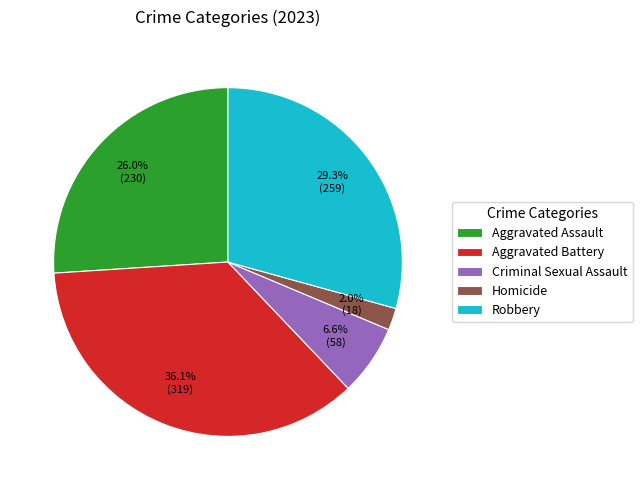

Does any single category account for the majority?

No